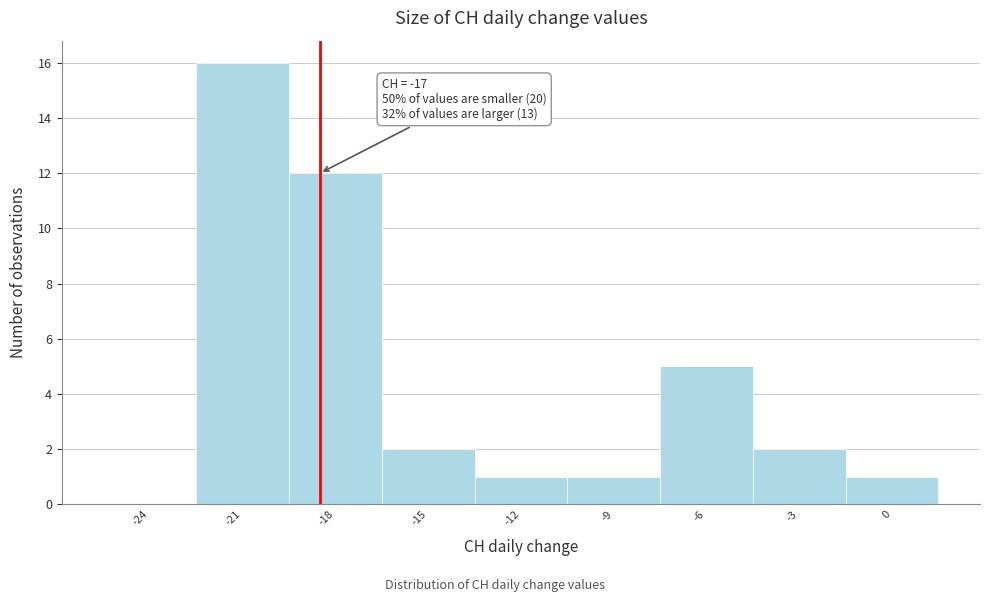

Reading right to left, extract all data points from this chart.

0=1	-3=2	-6=5	-9=1	-12=1	-15=2	-18=12	-21=16	-24=0